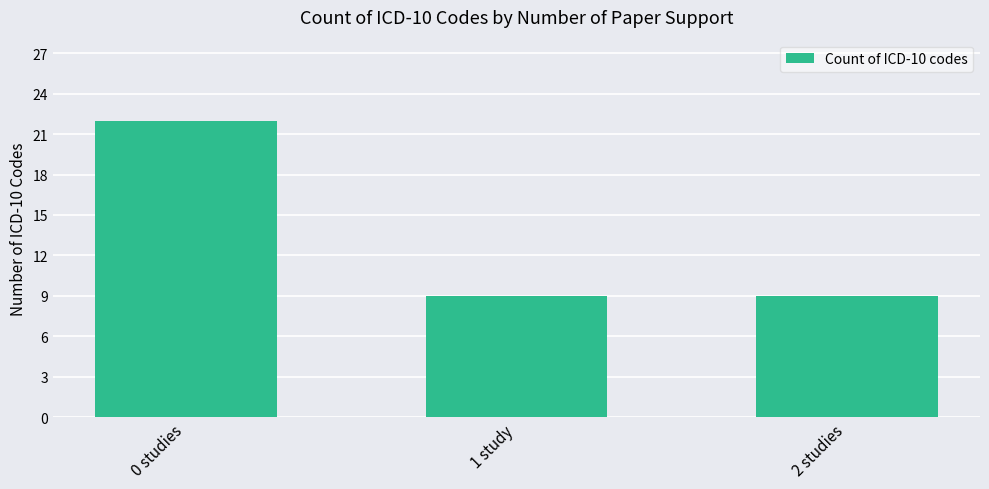

True or false: the data shows 12 at 2 studies.

False